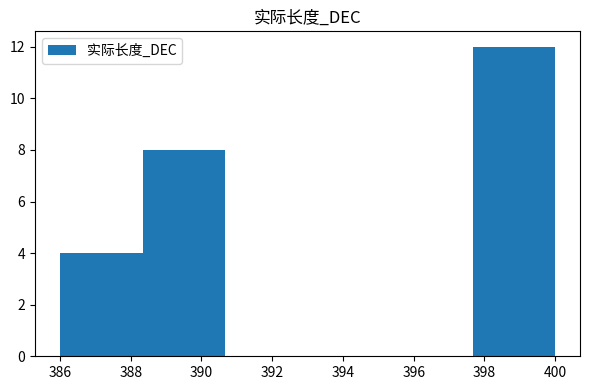

What is the height of the bar covering 397.6 to 400.0 on the x-axis? Neither the bar edges nor the heights are printed on the chart, so give them approximately, as read against the axes.

12